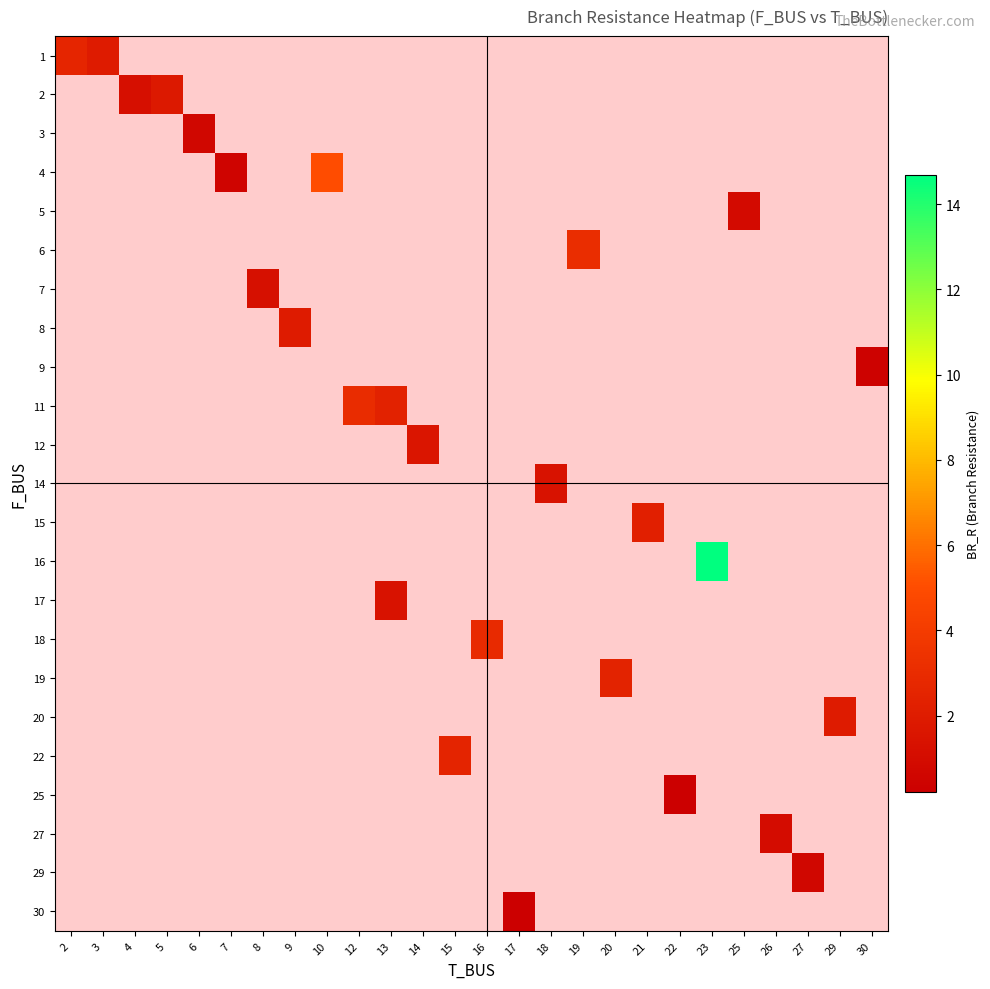

What is the minimum value shown in the chart?

0.2